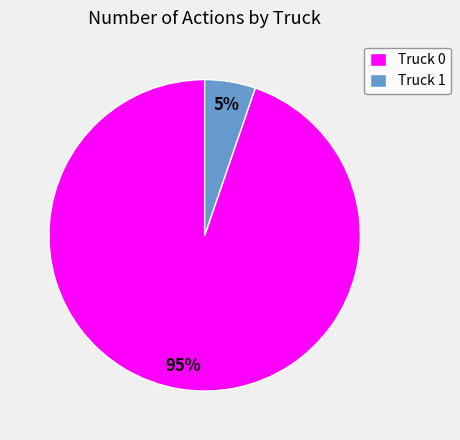

What percentage is the Truck 0 slice, to the nearest percent?

95%